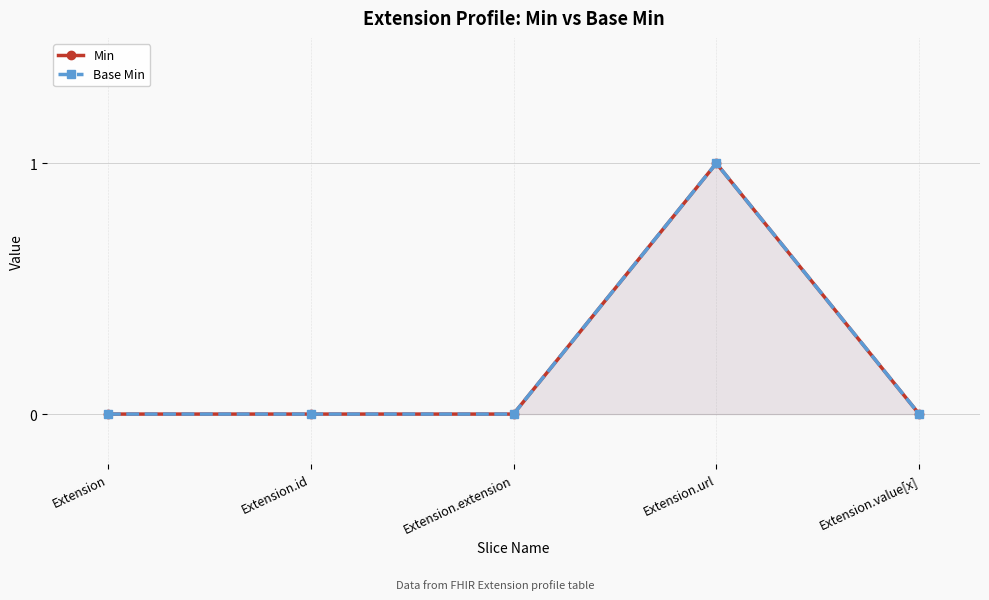

What is the sum of the Min values at Extension.url and Extension.id?

1